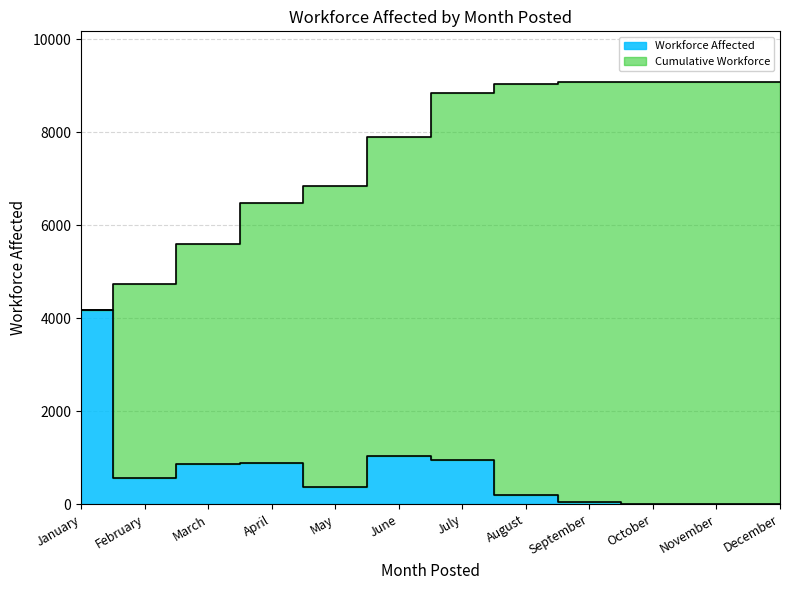

How many points are higher than both their immediate neighbors (excluding endpoints)?

2